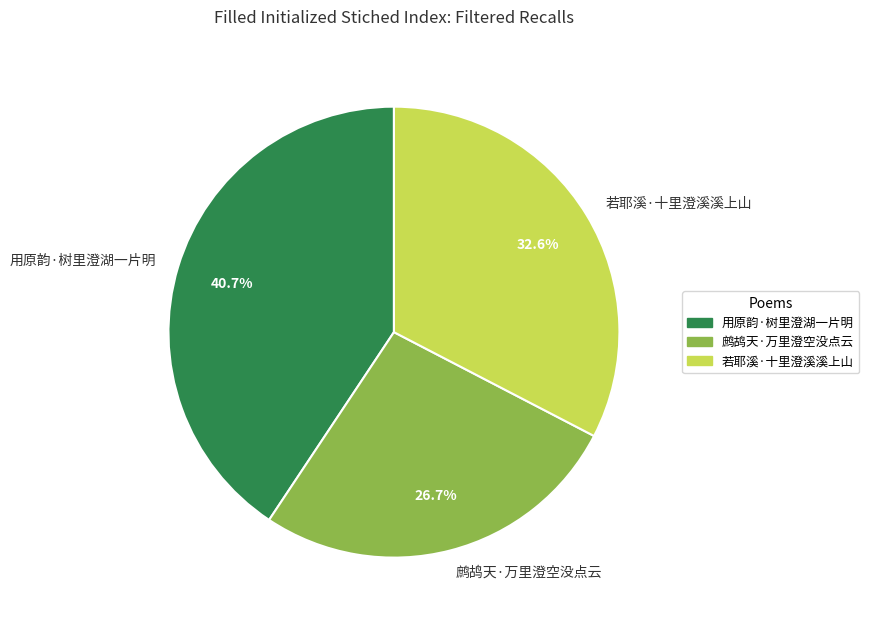

What percentage do 鹧鸪天·万里澄空没点云 and 若耶溪·十里澄溪溪上山 together represent?

59.3%